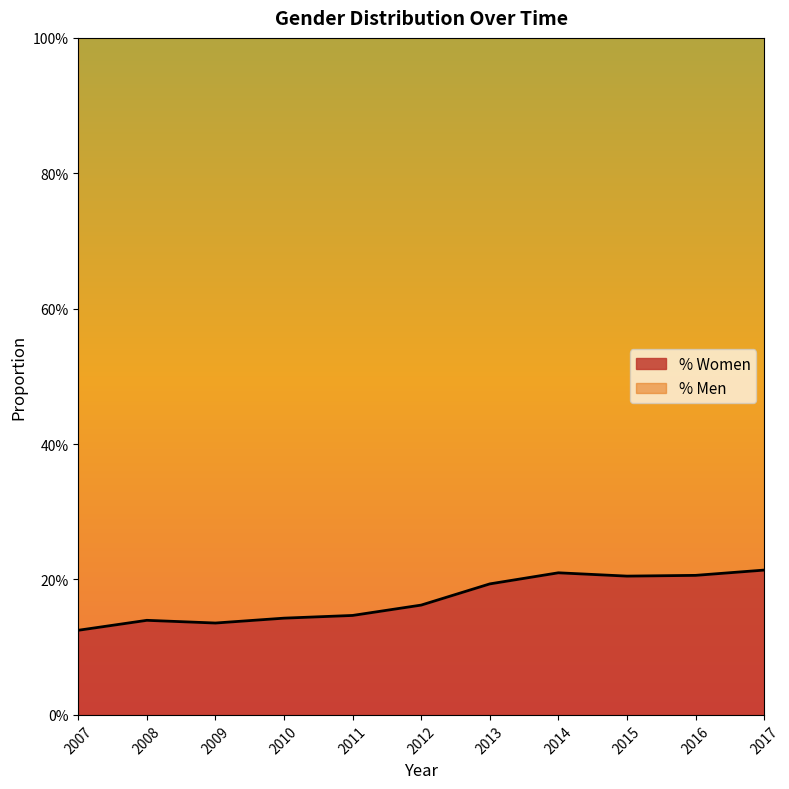

What is the value of the 6th point from the left?

0.2